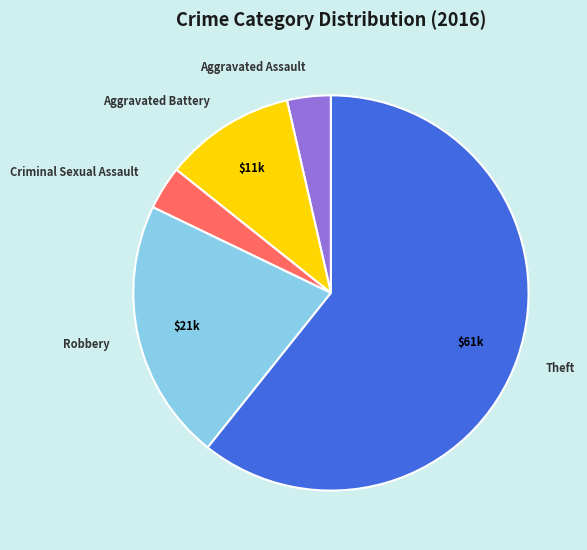

Which category has the biggest portion of the pie?

Theft